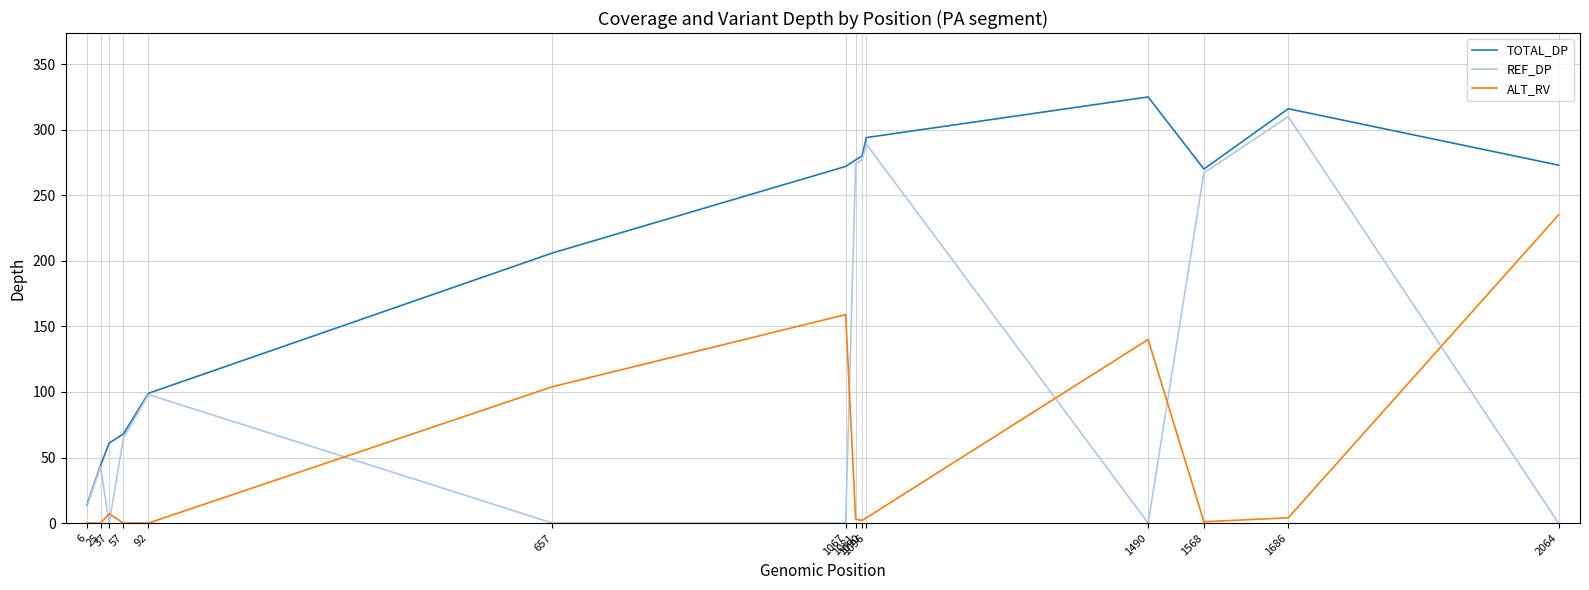

What is the greatest value displayed?

325